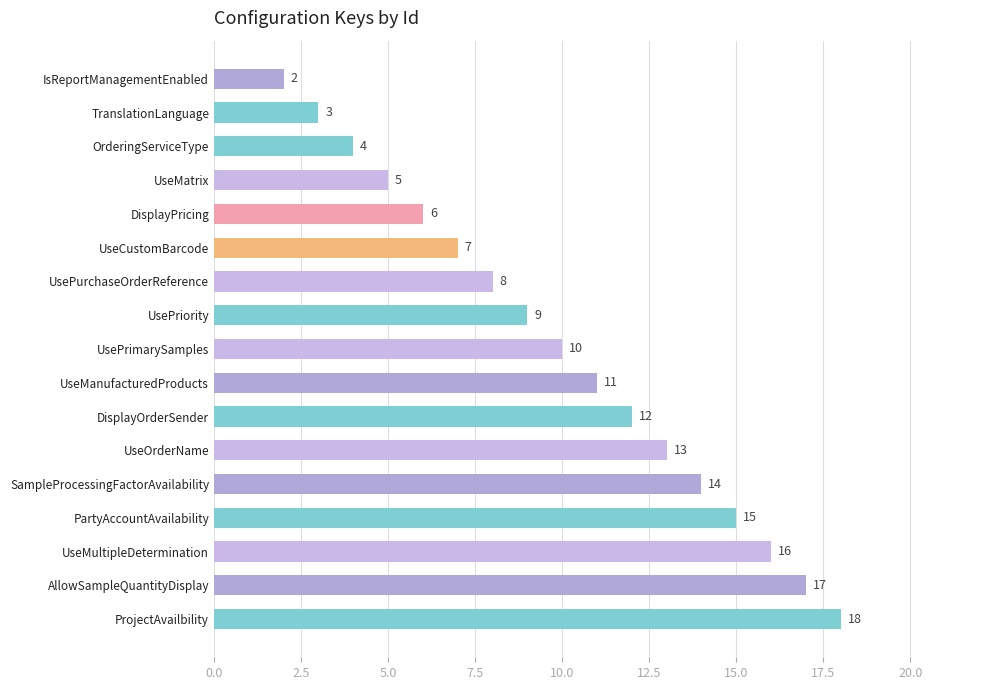

How many series are shown in this chart?

1